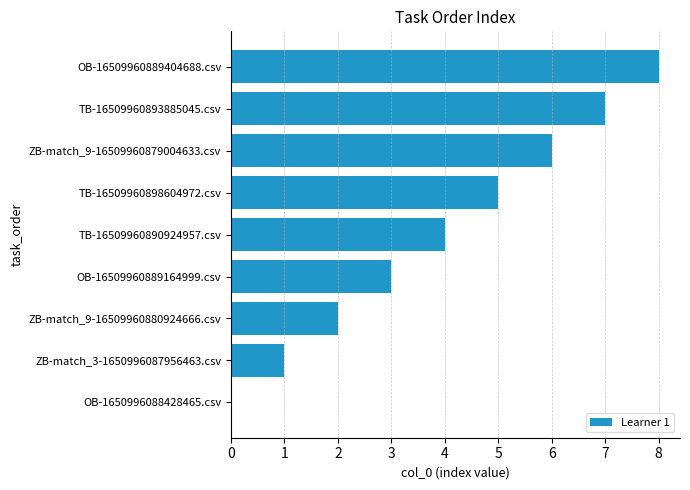

The value at OB-1650996088428465.csv is 0. True or false?

True